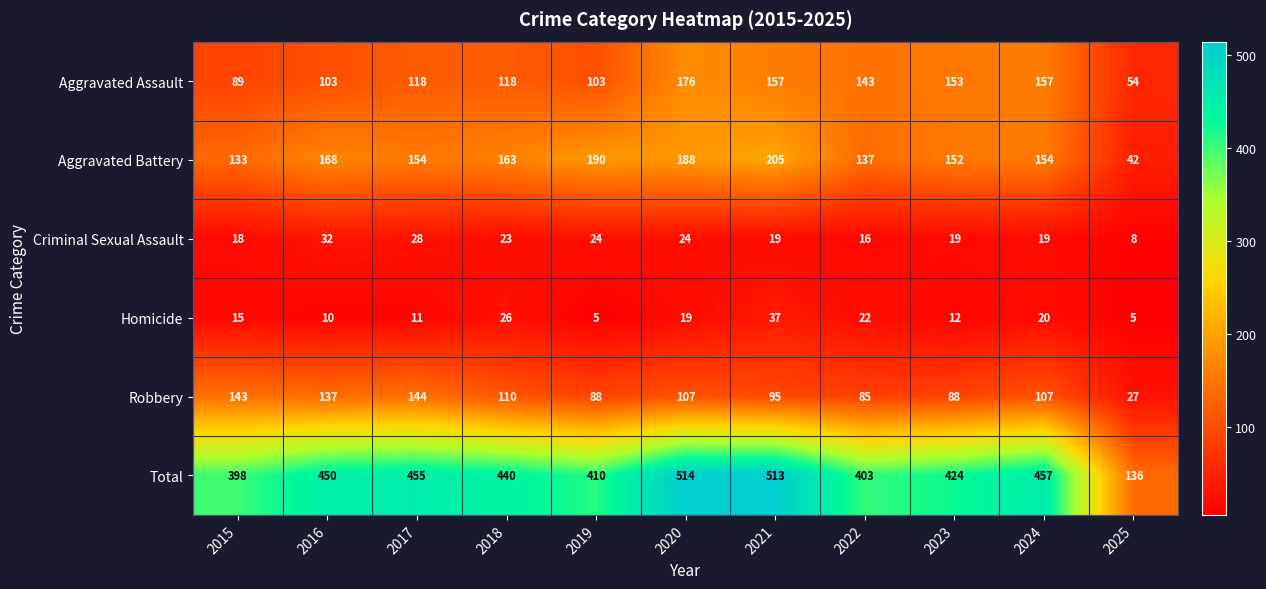

Rank the series at 2024 from lowest to highest value.

Criminal Sexual Assault, Homicide, Robbery, Aggravated Battery, Aggravated Assault, Total